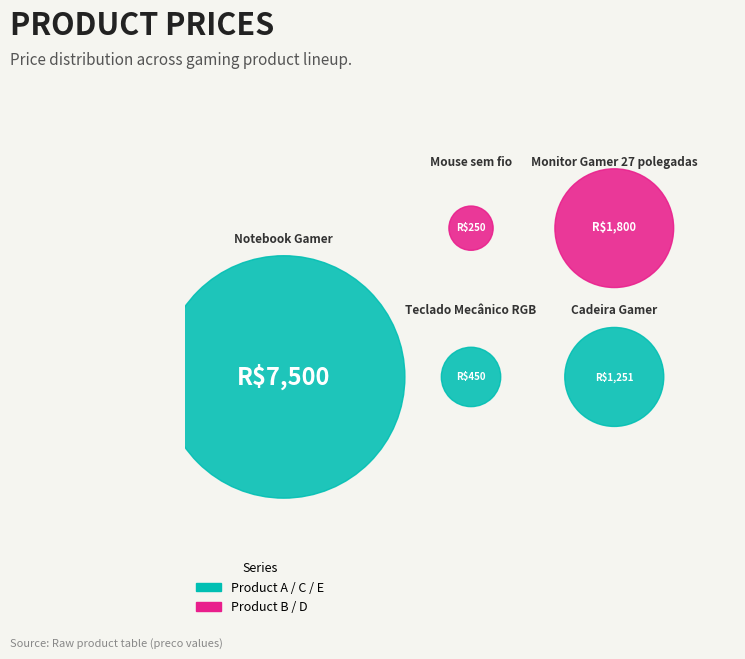

Does any single category account for the majority?

Yes